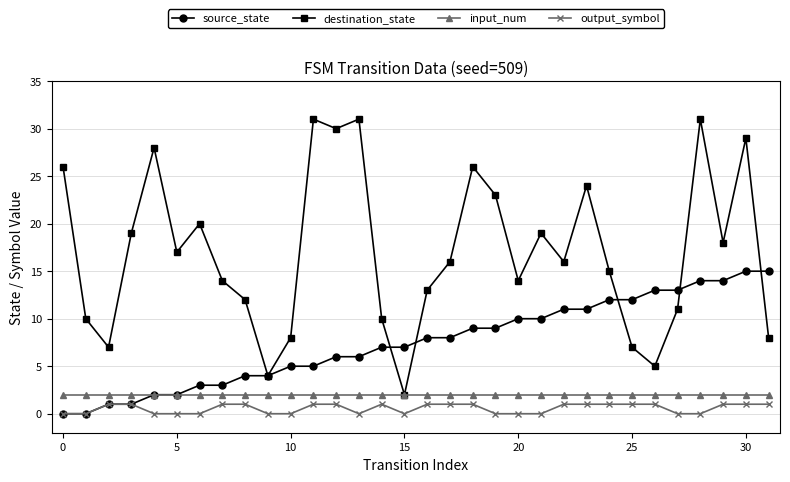

Which series has the largest range (max minus min)?

destination_state